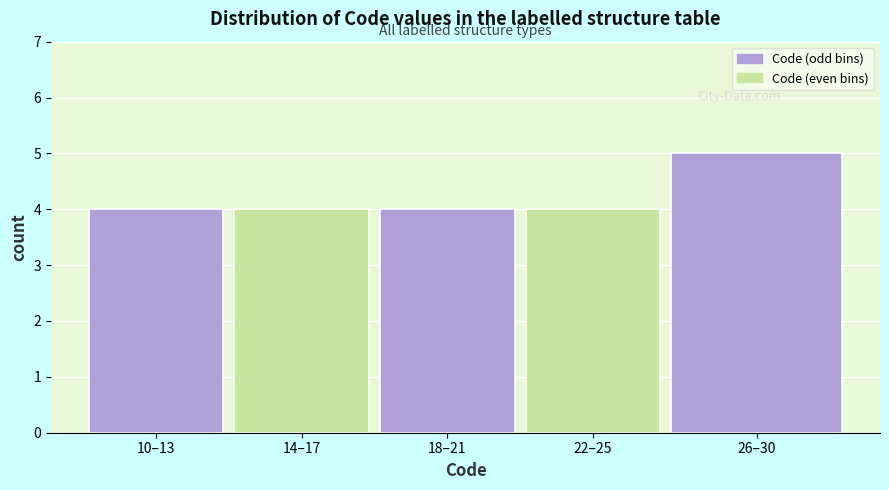

Reading left to right, what are all the values shown in this chart?

4	4	4	4	5